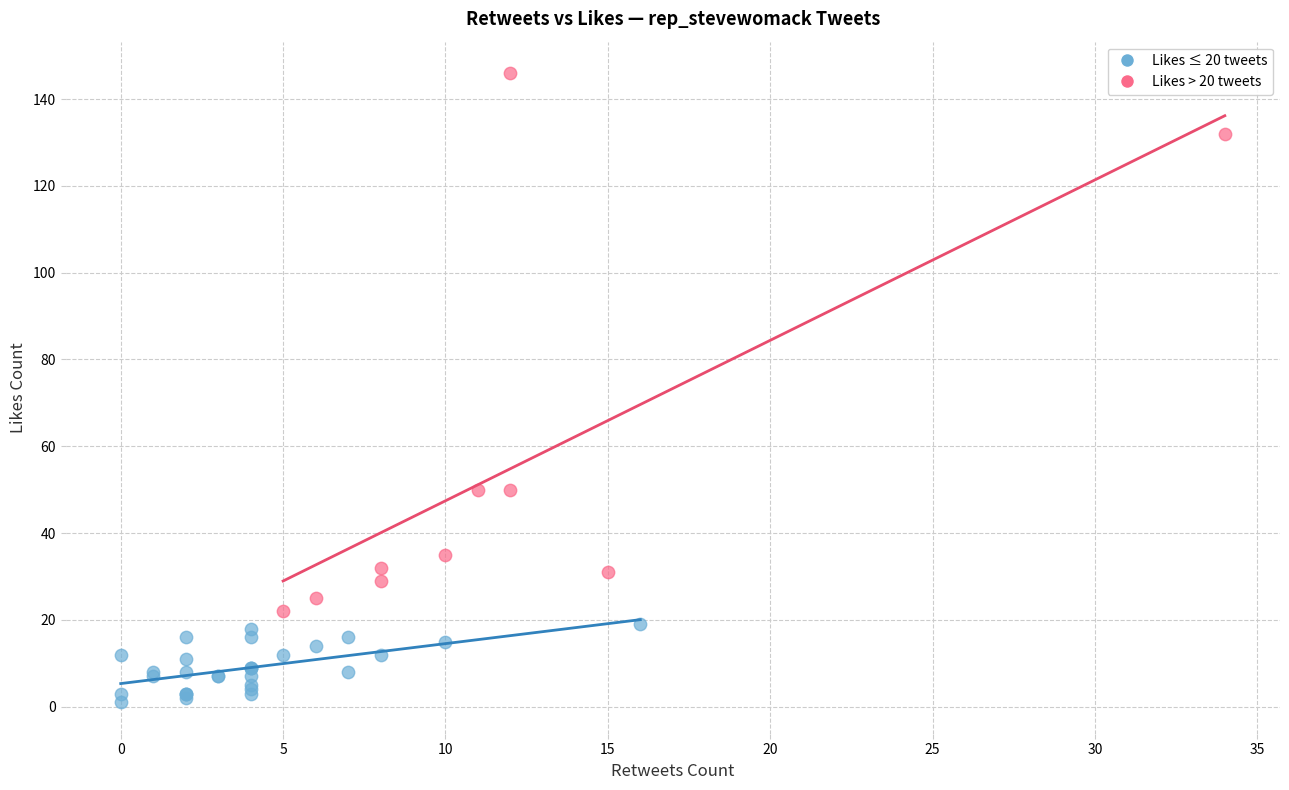

Which series contains the lowest Y value?

Likes ≤ 20 tweets